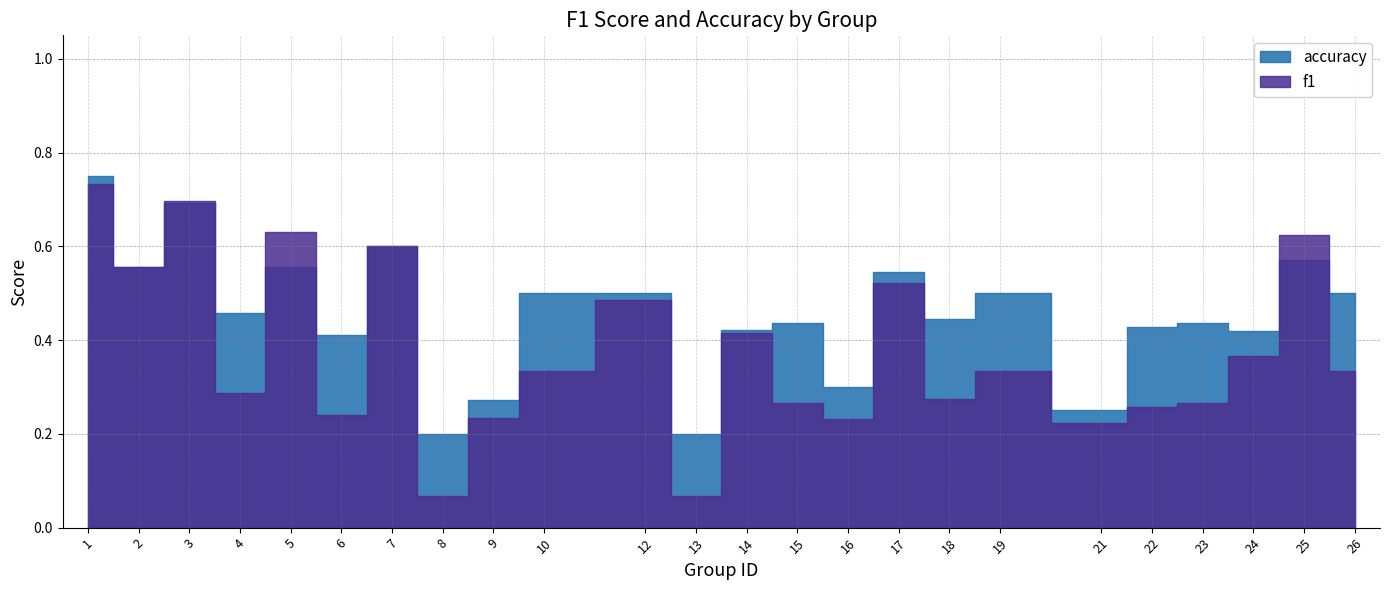

Where is the first local maximum for f1?

3